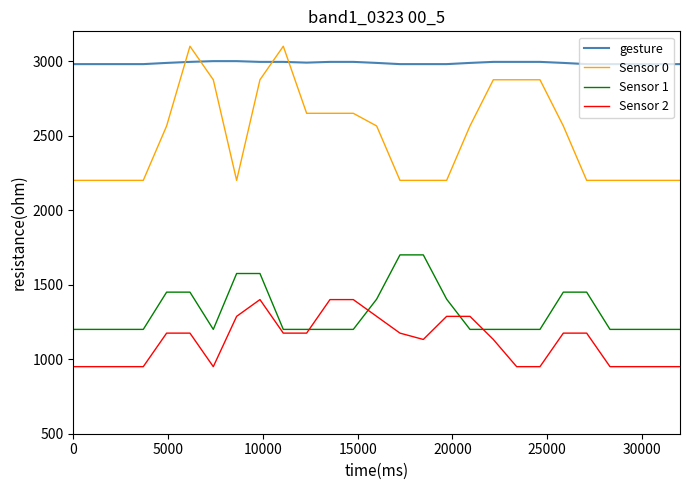

After their last crossing, which series has the higher values: Sensor 1 or Sensor 2?

Sensor 1